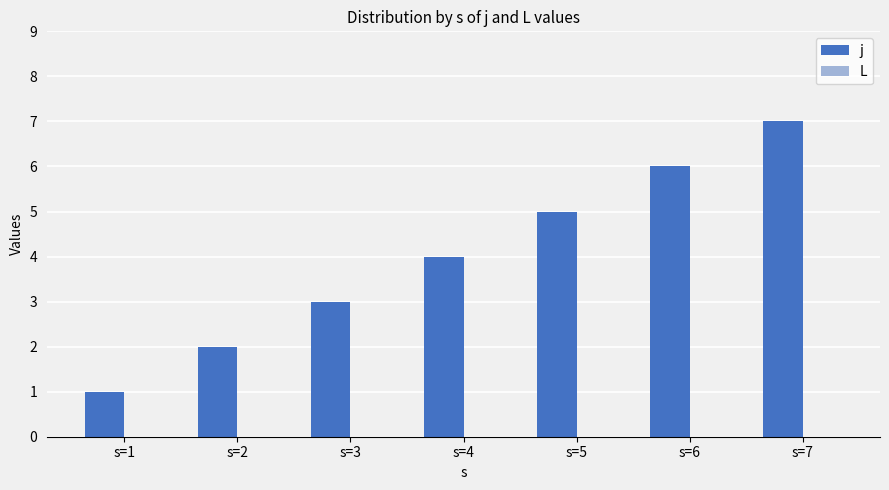

What is the maximum value shown in the chart?

7